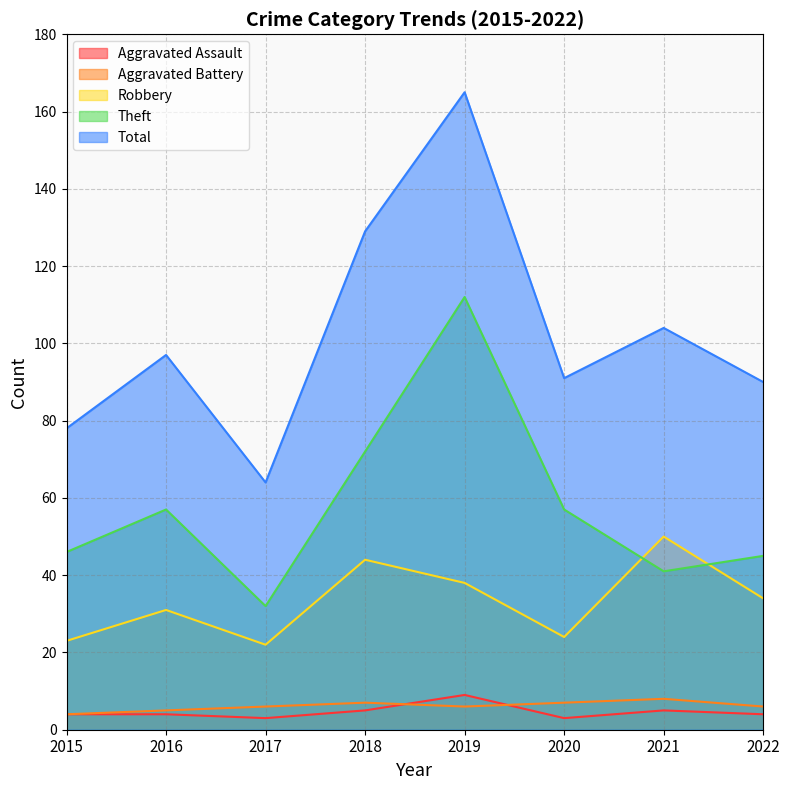

Reading right to left, list all the values displayed in this chart.

Aggravated Assault: 2022=4	2021=5	2020=3	2019=9	2018=5	2017=3	2016=4	2015=4
Aggravated Battery: 2022=6	2021=8	2020=7	2019=6	2018=7	2017=6	2016=5	2015=4
Robbery: 2022=34	2021=50	2020=24	2019=38	2018=44	2017=22	2016=31	2015=23
Theft: 2022=45	2021=41	2020=57	2019=112	2018=72	2017=32	2016=57	2015=46
Total: 2022=90	2021=104	2020=91	2019=165	2018=129	2017=64	2016=97	2015=78